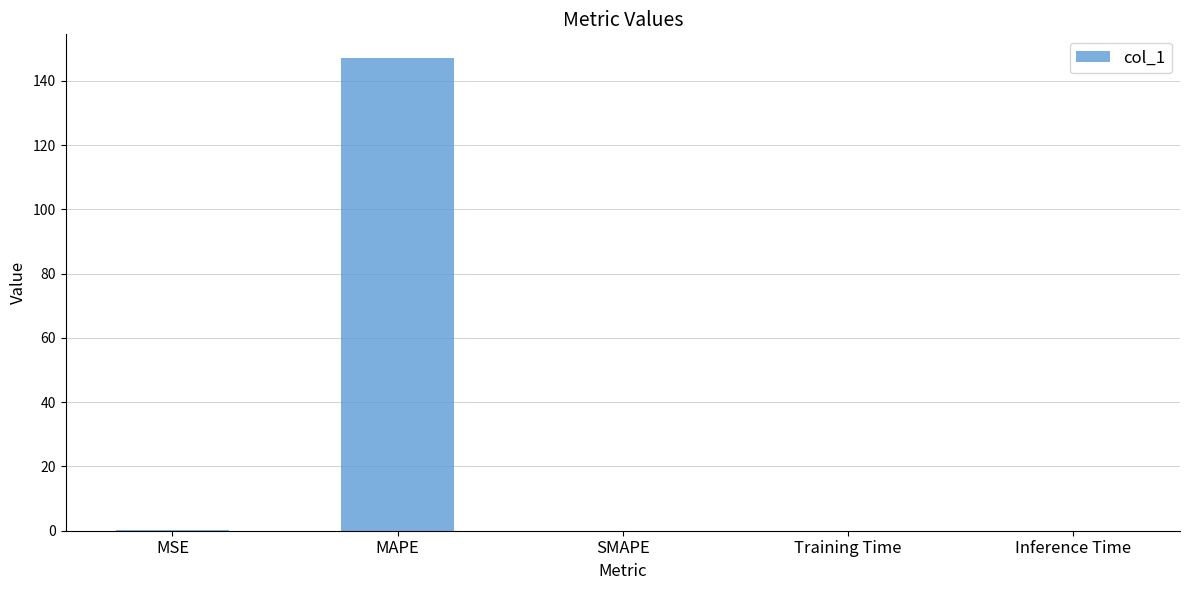

Are the bars horizontal?

No